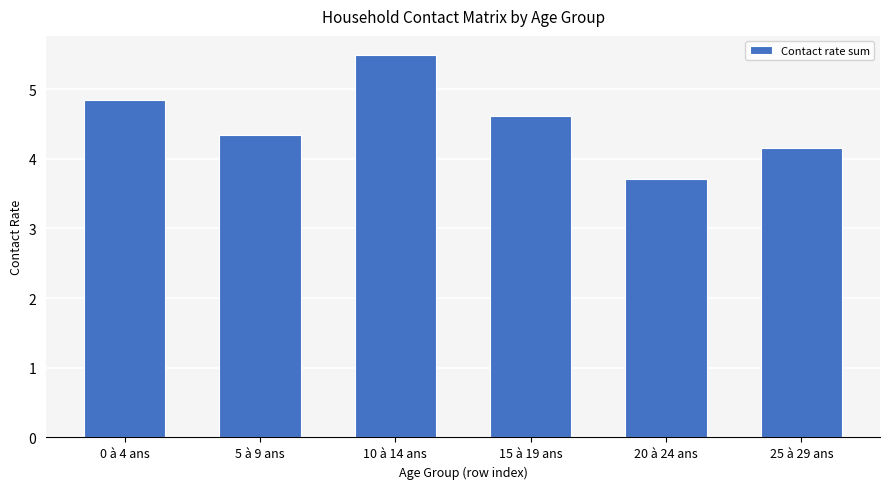

Reading left to right, what are all the values shown in this chart?

0 à 4 ans=4.8	5 à 9 ans=4.3	10 à 14 ans=5.5	15 à 19 ans=4.6	20 à 24 ans=3.7	25 à 29 ans=4.2